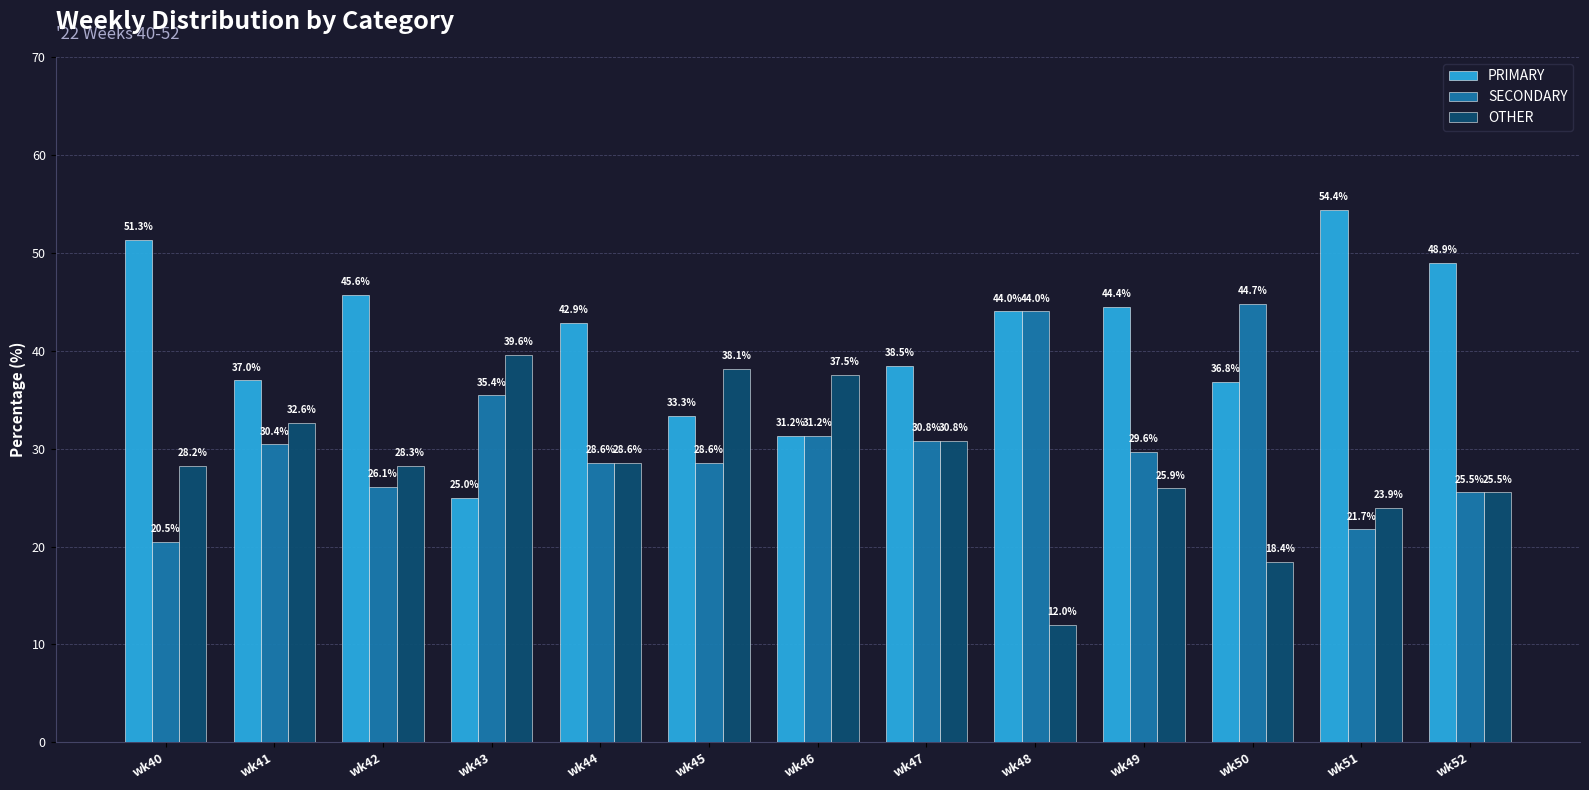

Rank the series by their average value, from lowest to highest.

OTHER, SECONDARY, PRIMARY